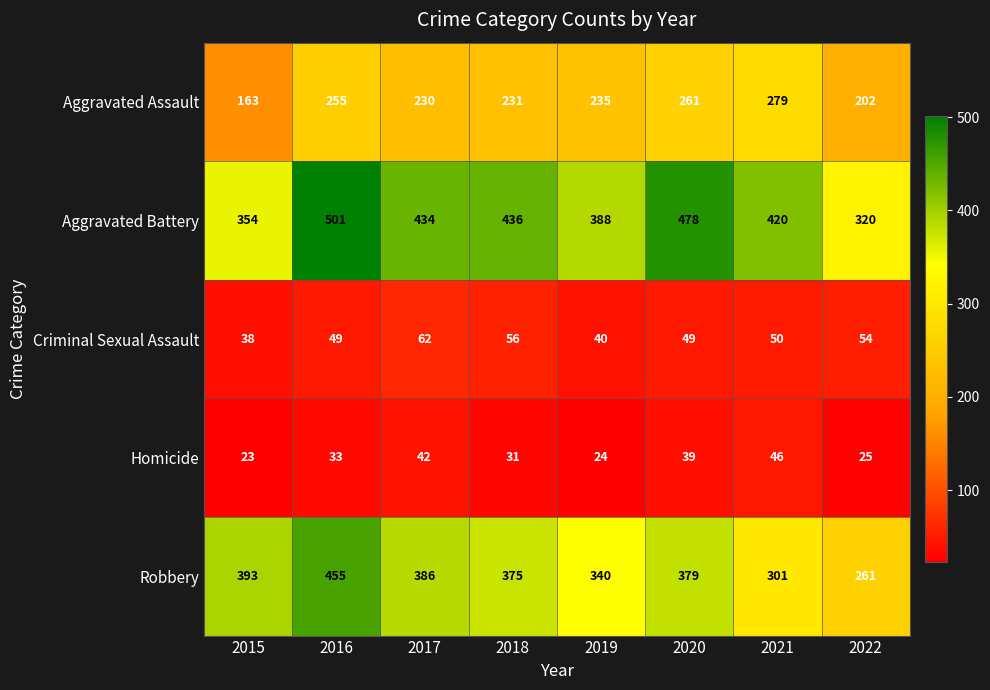

What value does the Homicide series have at 2021, to the nearest 5?

45